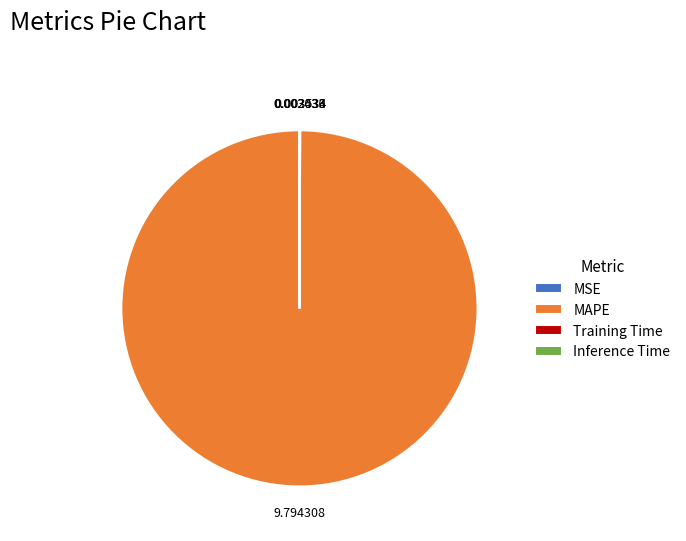

Is MAPE the majority of the pie?

Yes